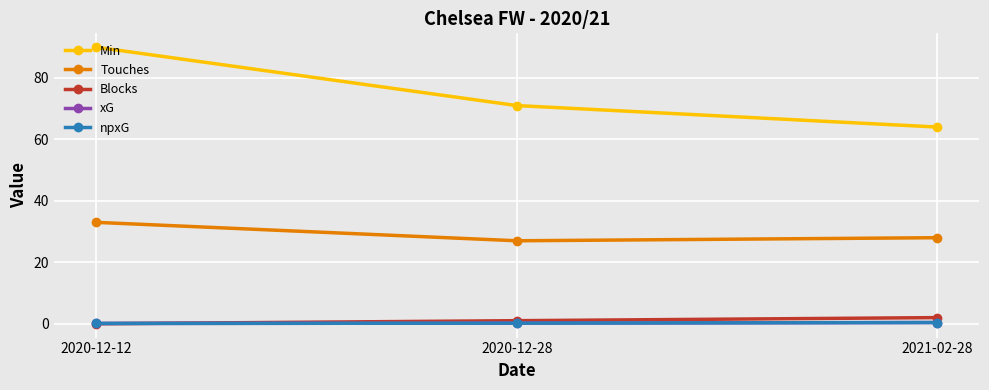

At which category is the sum across all series the highest?

2020-12-12